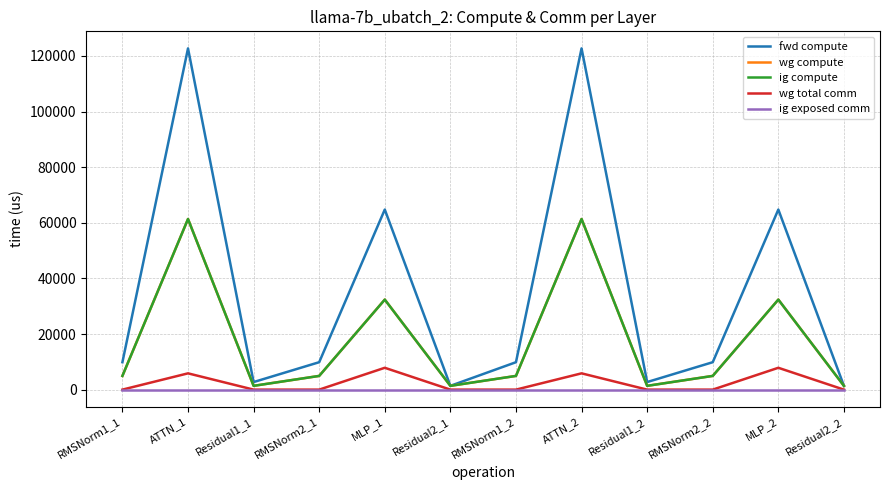

True or false: ig compute and fwd compute cross at least once.

False